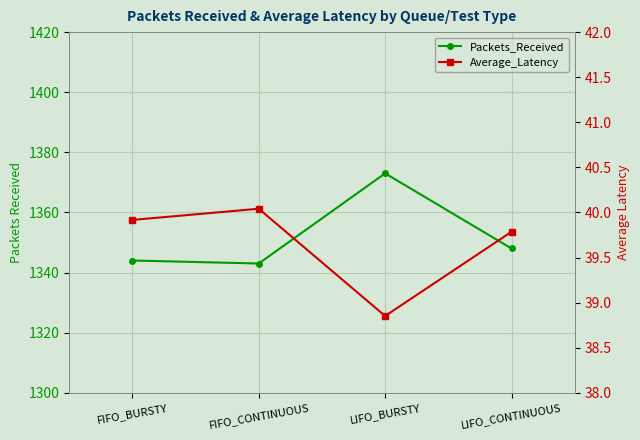

How many data points does each series have?

4